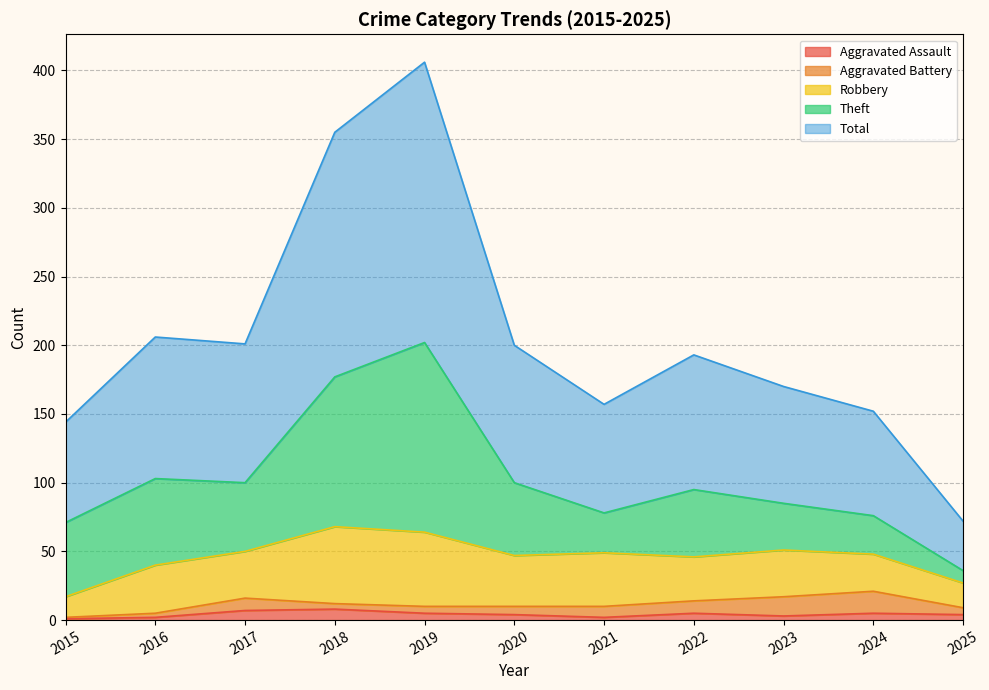

True or false: Aggravated Assault and Theft intersect in this chart.

False